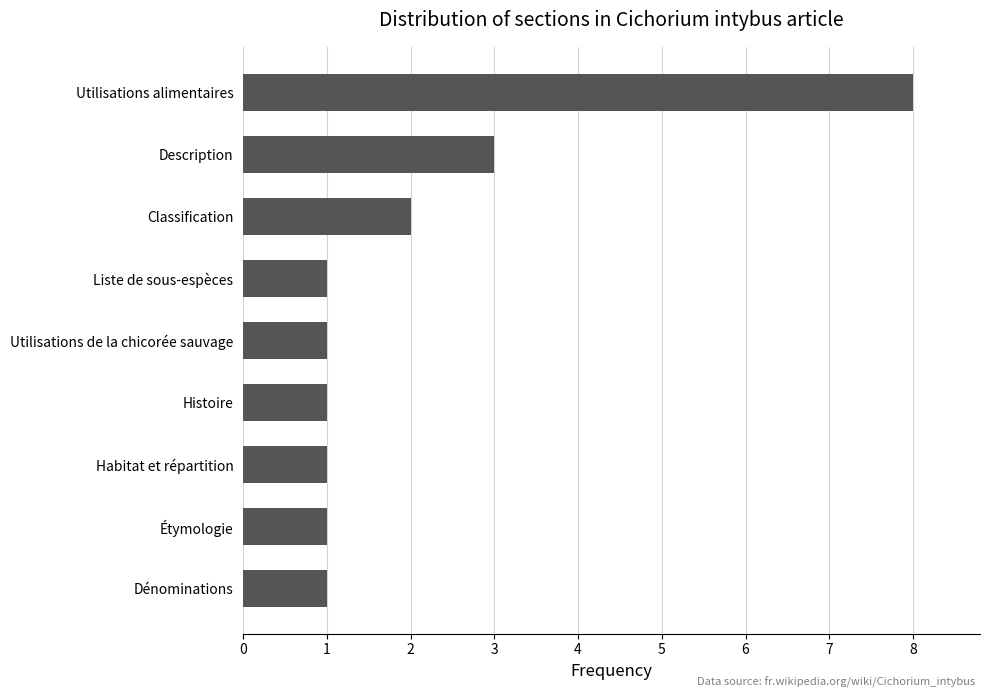

Reading bottom to top, transcribe all the data shown in this chart.

1	1	1	1	1	1	2	3	8